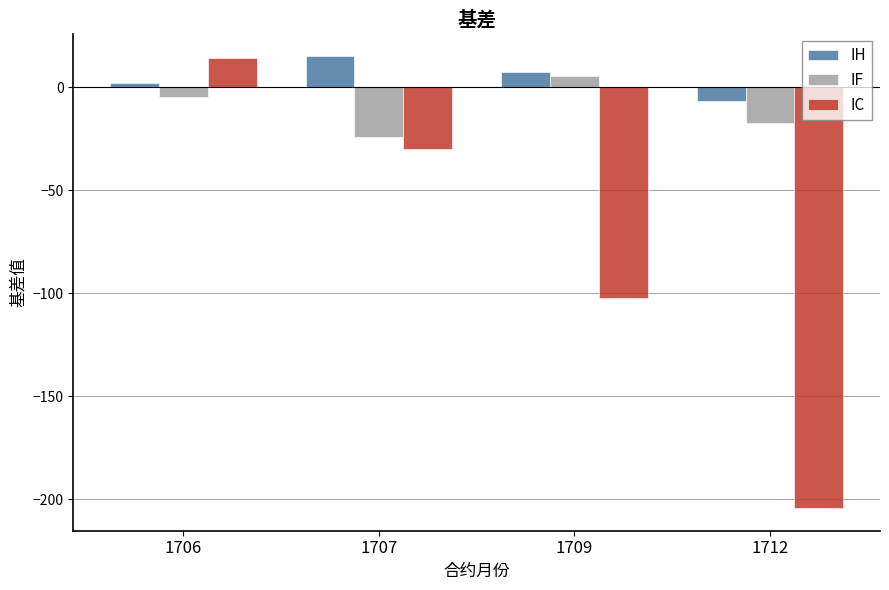

What is the total value across all series at 1706?

11.3